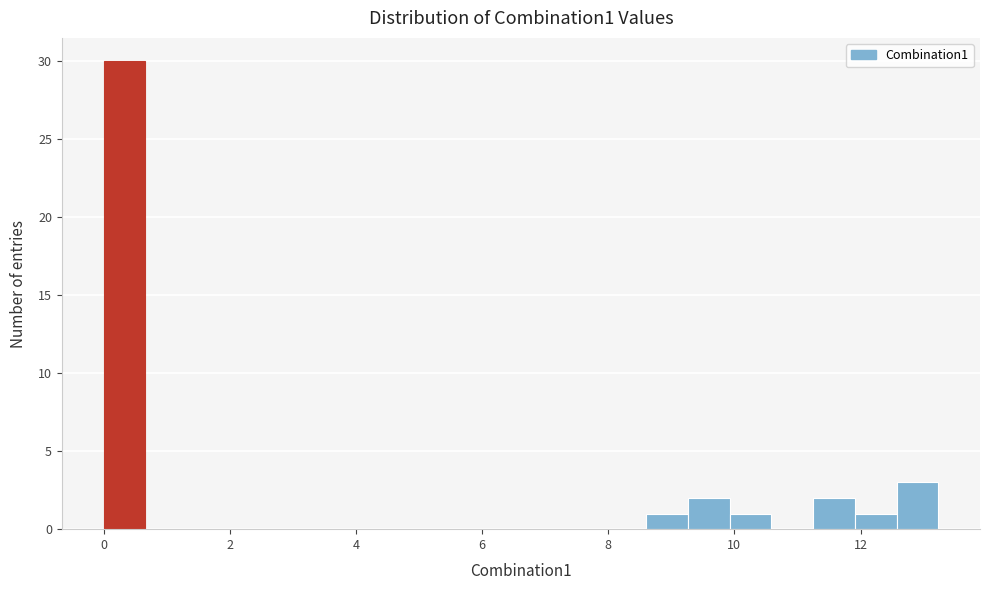

Around what value on the x-axis is the tallest bar? Give the approximate position of its centre, as read against the axis.

0.4